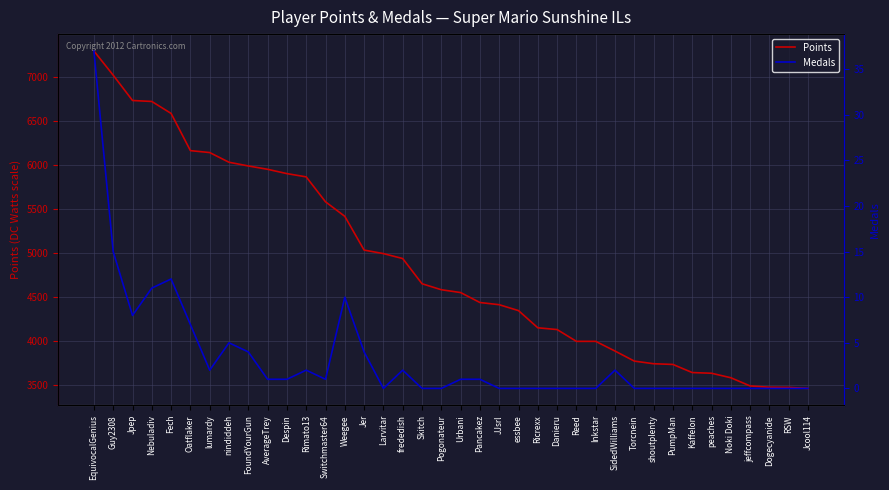

Reading right to left, list all the values displayed in this chart.

Points: Jcool114=3463	RSW=3474	Dogecyanide=3476	jeffcompass=3491	Noki Doki=3584	peaches=3635	Kaffelon=3643	PumpMan=3735	shoutplenty=3743	Torcnein=3773	SidedWilliams=3887	Inkstar=3997	Reed=3997	Danieru=4131	Ricrexx=4151	essbee=4346	JJsrl=4413	Pancakez=4438	Urbani=4551	Pogonateur=4583	Skitch=4651	frededish=4937	Larvitar=4993	Jer=5033	Weegee=5416	Switchmaster64=5581	Rimato13=5864	Despin=5901	AverageTrey=5950	FoundYourGun=5988	nindiddeh=6030	lumardy=6140	Oatflaker=6162	Fech=6584	Nebuladiv=6720	Jpep=6731	Guy2308=7018	EquivocalGenius=7293
Medals: Jcool114=0	RSW=0	Dogecyanide=0	jeffcompass=0	Noki Doki=0	peaches=0	Kaffelon=0	PumpMan=0	shoutplenty=0	Torcnein=0	SidedWilliams=2	Inkstar=0	Reed=0	Danieru=0	Ricrexx=0	essbee=0	JJsrl=0	Pancakez=1	Urbani=1	Pogonateur=0	Skitch=0	frededish=2	Larvitar=0	Jer=4	Weegee=10	Switchmaster64=1	Rimato13=2	Despin=1	AverageTrey=1	FoundYourGun=4	nindiddeh=5	lumardy=2	Oatflaker=7	Fech=12	Nebuladiv=11	Jpep=8	Guy2308=15	EquivocalGenius=37